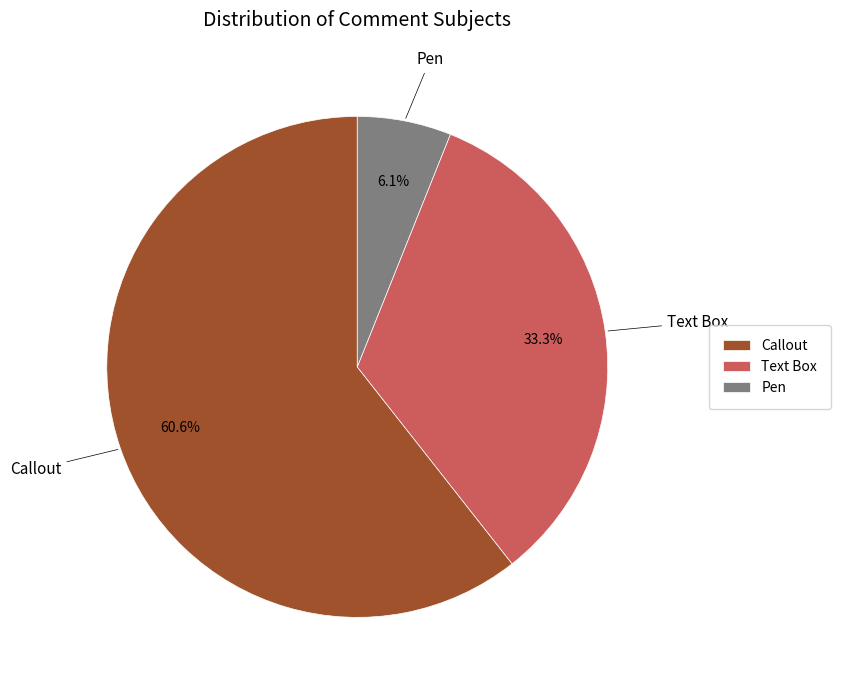

To the nearest percent, what is the average slice percentage?

33%